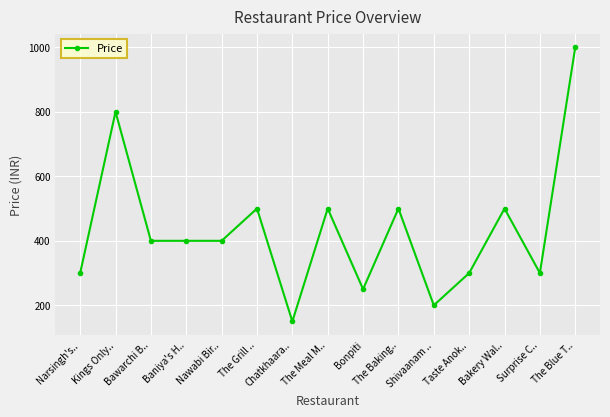

What is the label of the 7th point from the right?

Bonpiti